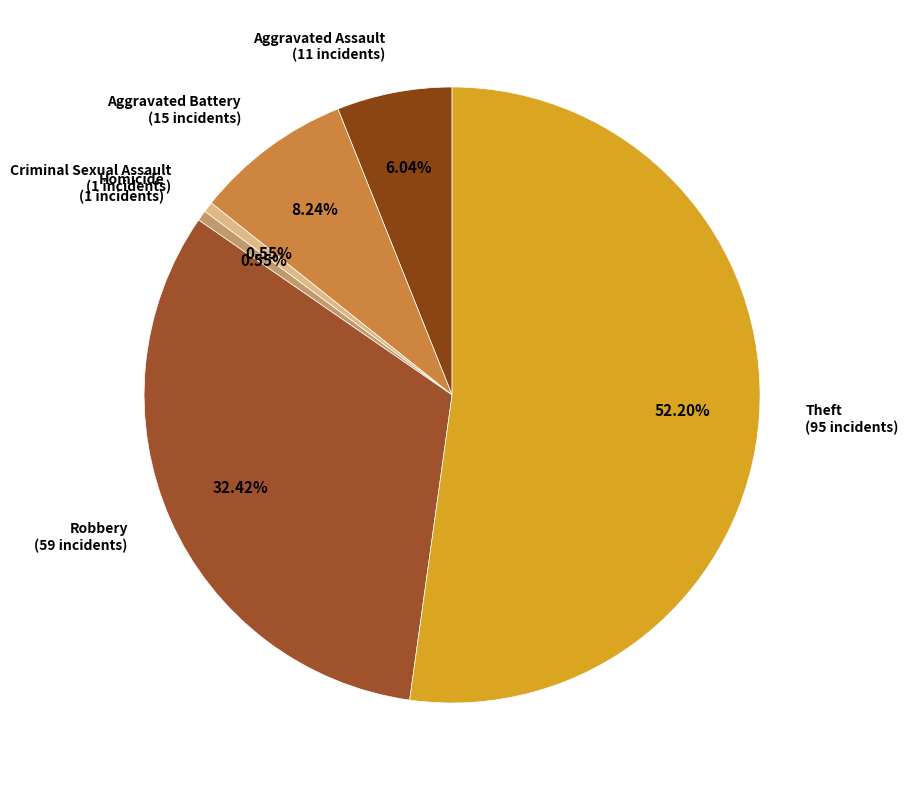

Does any single category account for the majority?

Yes